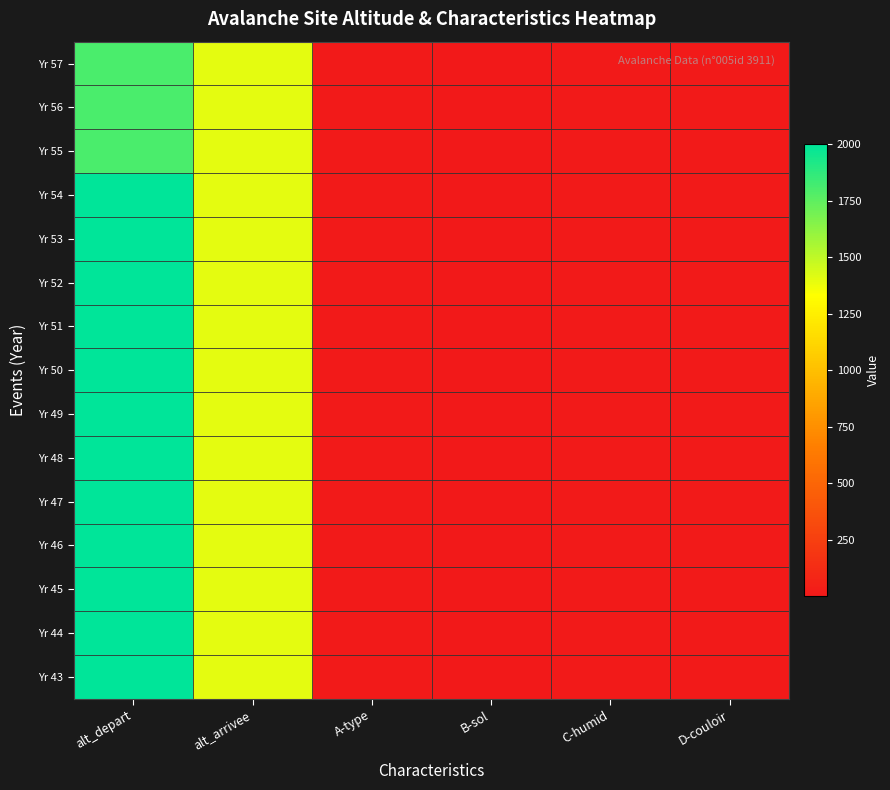

Rank the series by their maximum value, from highest to lowest.

Yr 54, Yr 53, Yr 52, Yr 51, Yr 50, Yr 49, Yr 48, Yr 47, Yr 46, Yr 45, Yr 44, Yr 43, Yr 57, Yr 56, Yr 55